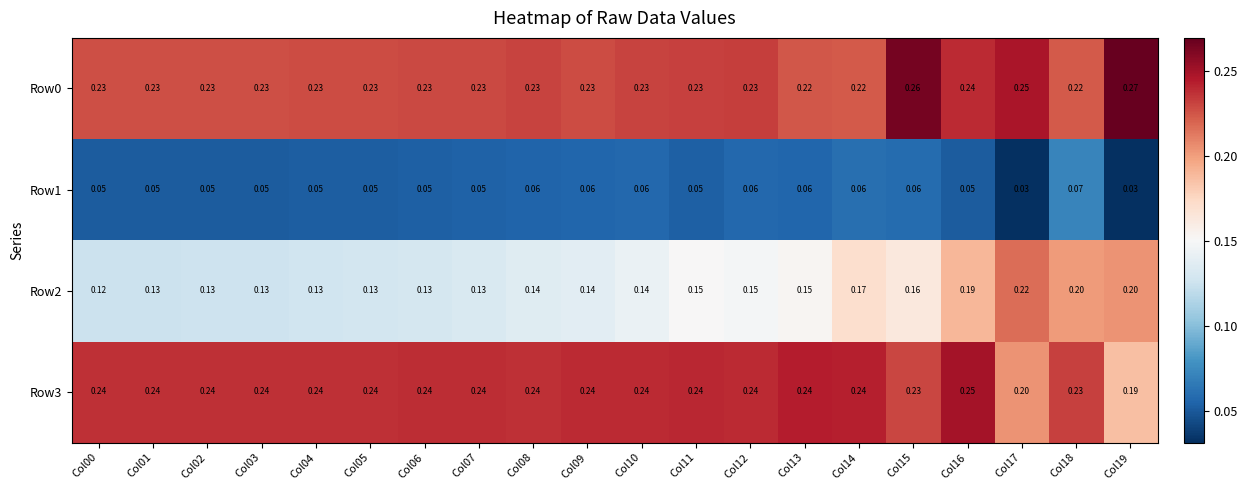

Is the value of Row1 at Col04 greater than the value of Row3 at Col02?

No